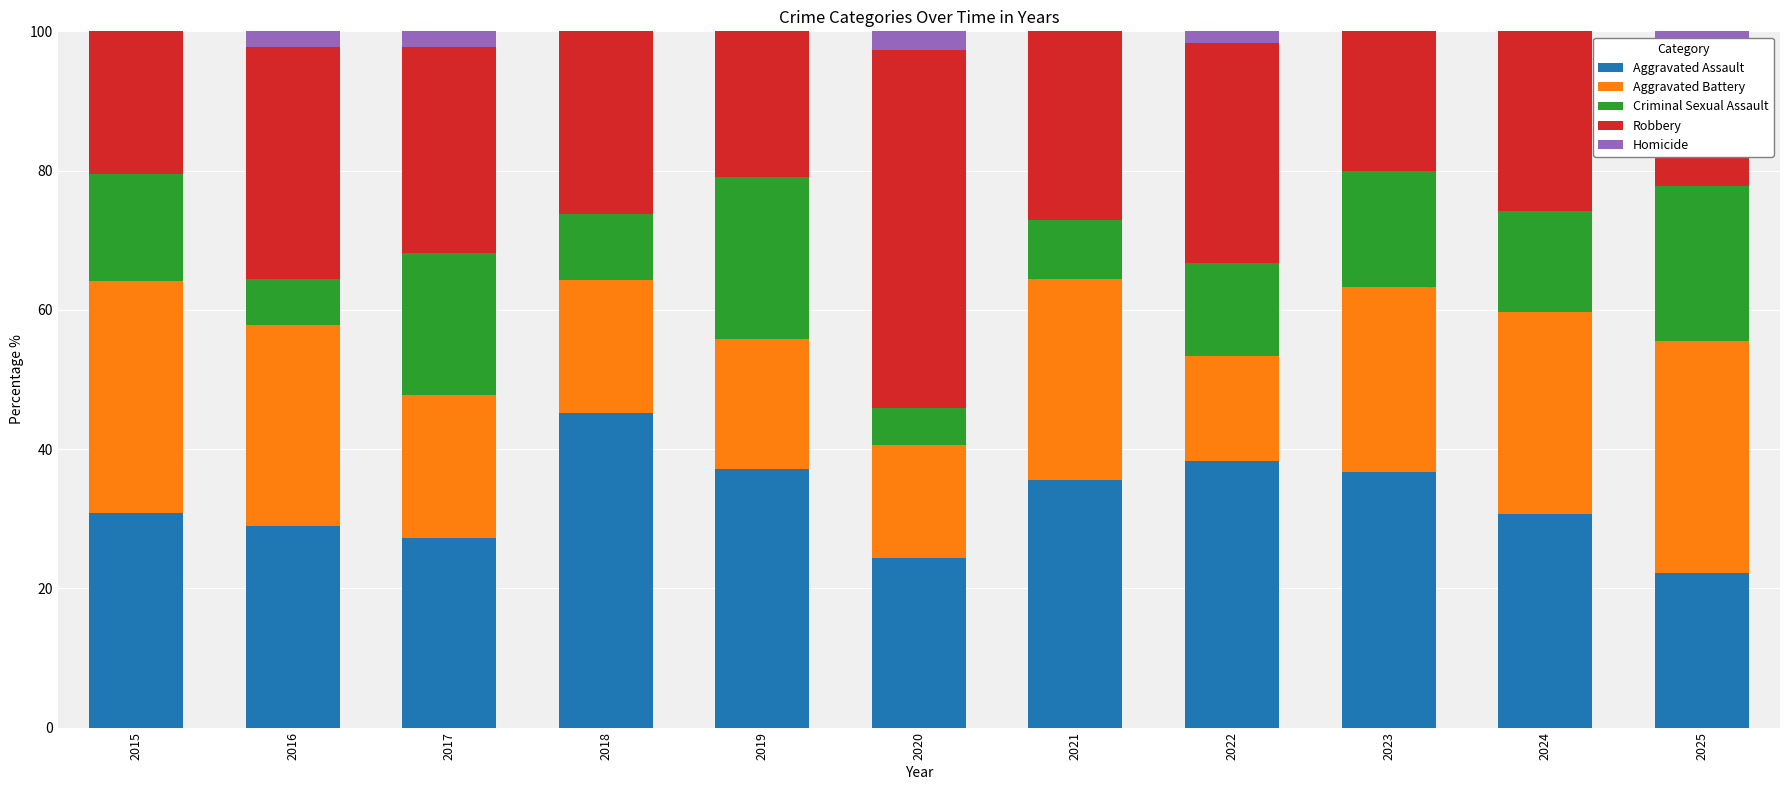

What is the sum of all Aggravated Assault values?

357.2